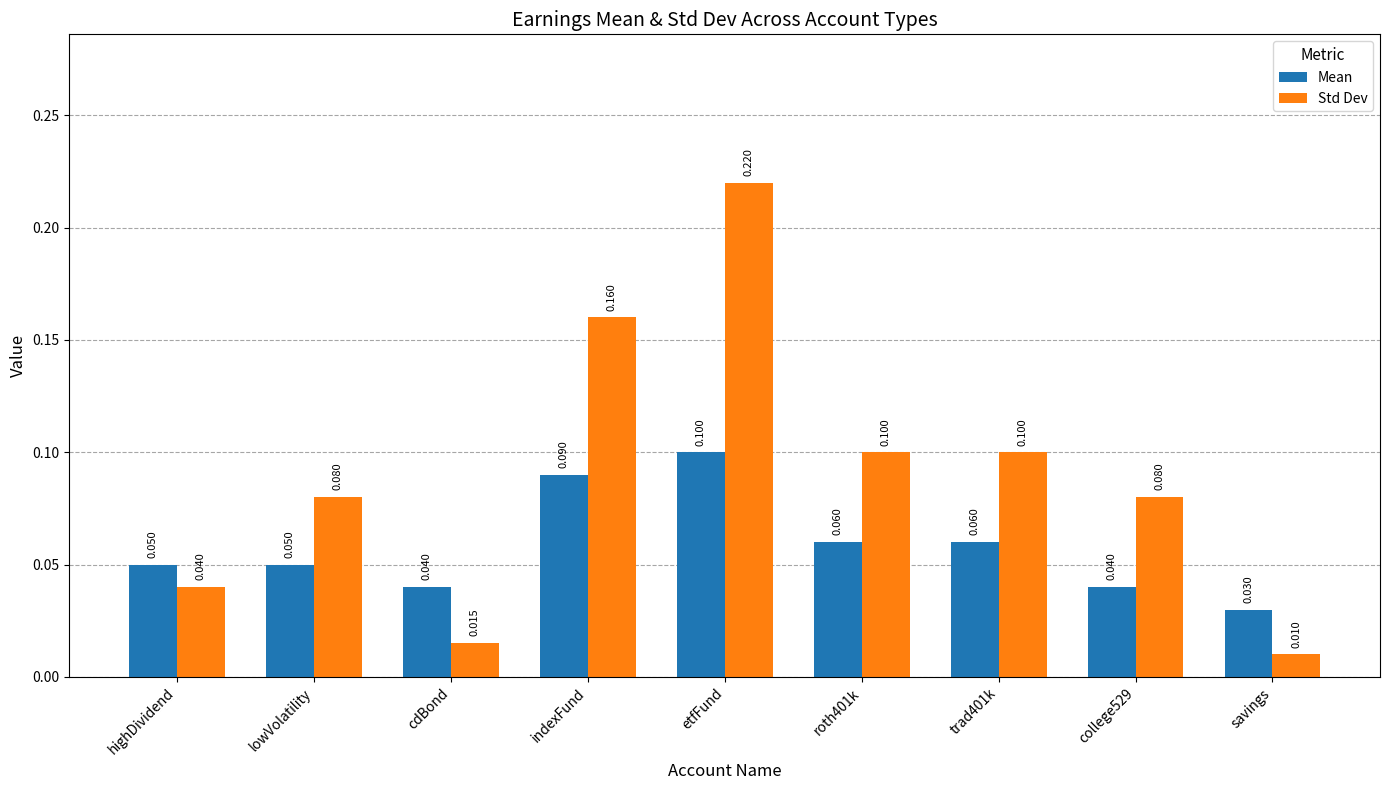

What is the spread (max minus min) of values at indexFund?

0.1